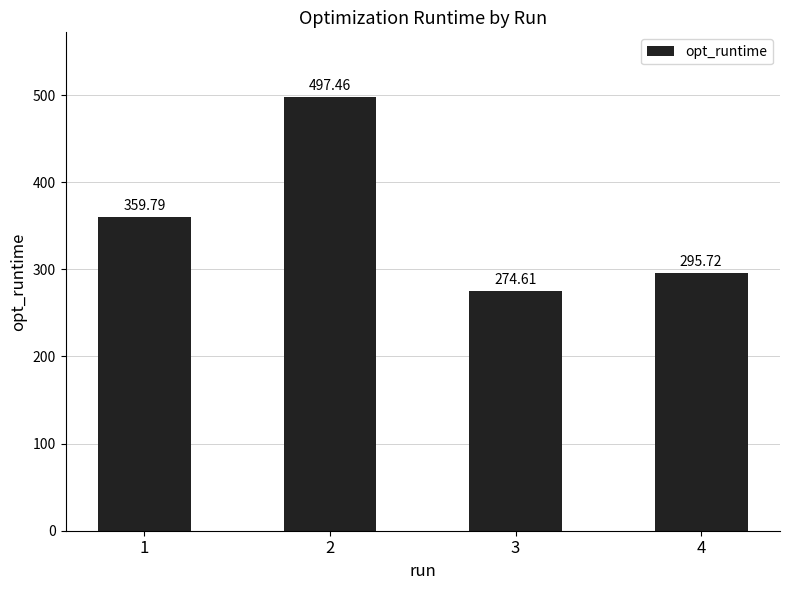

What is the sum of all values?

1427.6